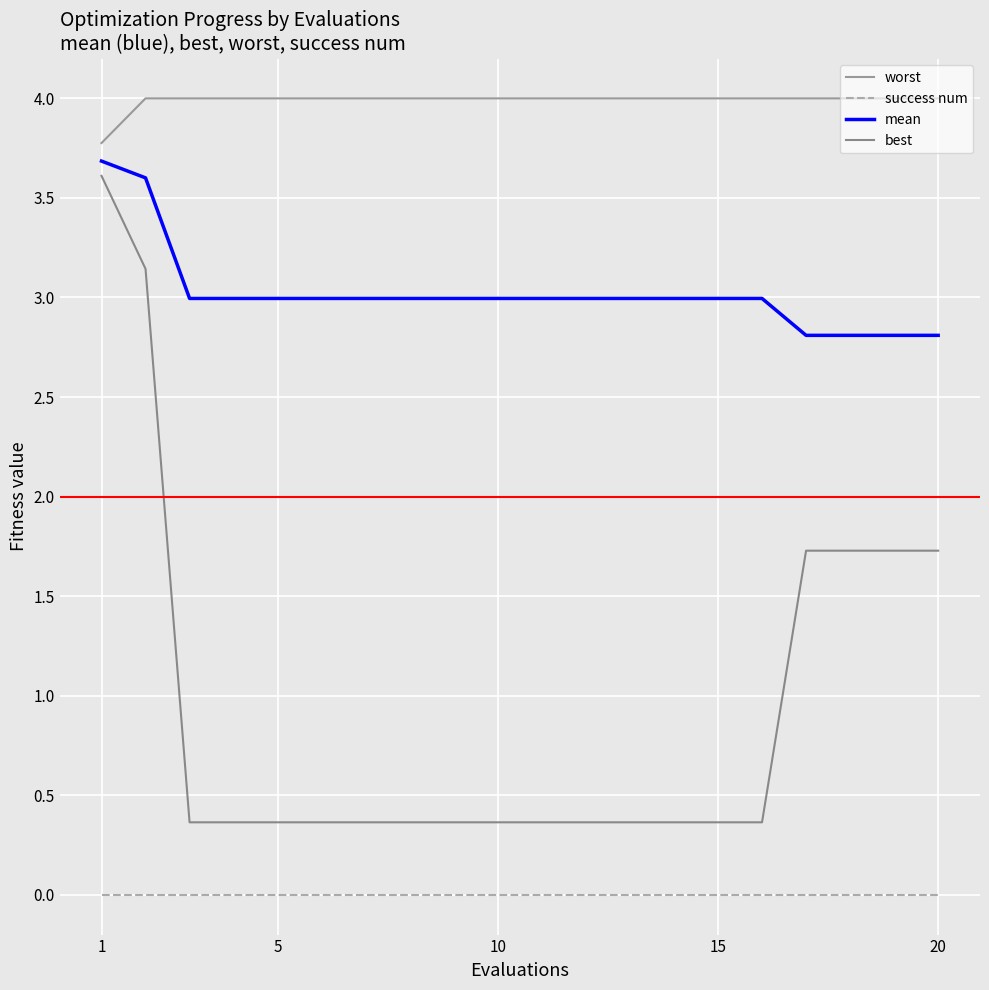

True or false: worst has more than 2 points higher than both neighbors.

False